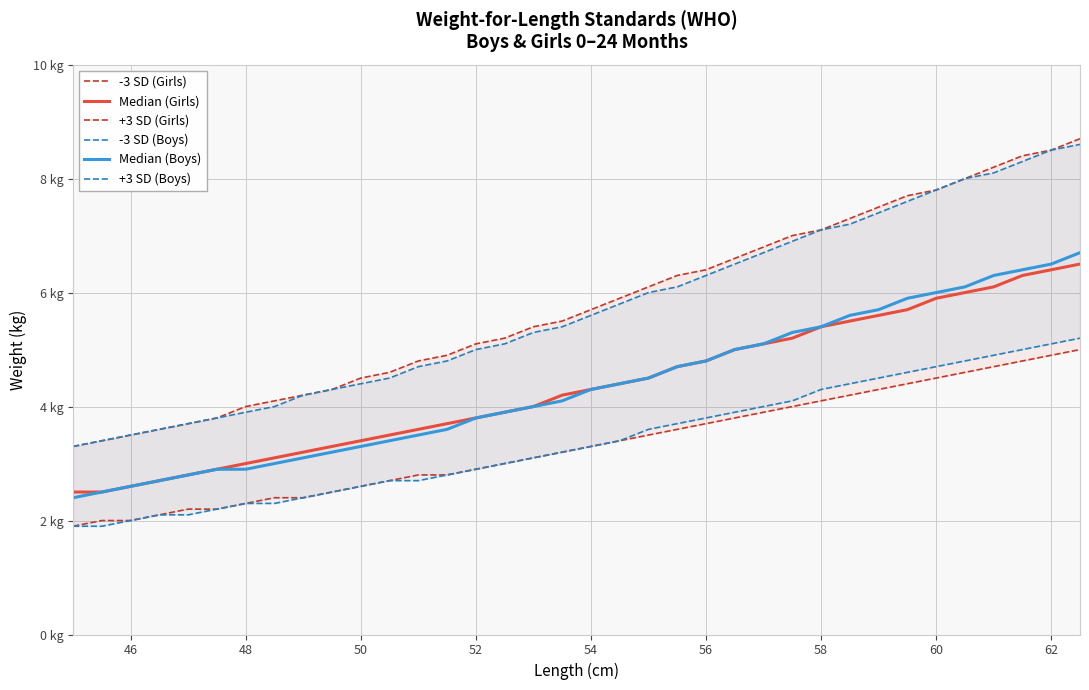

Reading left to right, what are all the values shown in this chart?

-3 SD (Girls): 1.9	2.0	2.0	2.1	2.2	2.2	2.3	2.4	2.4	2.5	2.6	2.7	2.8	2.8	2.9	3.0	3.1	3.2	3.3	3.4	3.5	3.6	3.7	3.8	3.9	4.0	4.1	4.2	4.3	4.4	4.5	4.6	4.7	4.8	4.9	5.0
Median (Girls): 2.5	2.5	2.6	2.7	2.8	2.9	3.0	3.1	3.2	3.3	3.4	3.5	3.6	3.7	3.8	3.9	4.0	4.2	4.3	4.4	4.5	4.7	4.8	5.0	5.1	5.2	5.4	5.5	5.6	5.7	5.9	6.0	6.1	6.3	6.4	6.5
+3 SD (Girls): 3.3	3.4	3.5	3.6	3.7	3.8	4.0	4.1	4.2	4.3	4.5	4.6	4.8	4.9	5.1	5.2	5.4	5.5	5.7	5.9	6.1	6.3	6.4	6.6	6.8	7.0	7.1	7.3	7.5	7.7	7.8	8.0	8.2	8.4	8.5	8.7
-3 SD (Boys): 1.9	1.9	2.0	2.1	2.1	2.2	2.3	2.3	2.4	2.5	2.6	2.7	2.7	2.8	2.9	3.0	3.1	3.2	3.3	3.4	3.6	3.7	3.8	3.9	4.0	4.1	4.3	4.4	4.5	4.6	4.7	4.8	4.9	5.0	5.1	5.2
Median (Boys): 2.4	2.5	2.6	2.7	2.8	2.9	2.9	3.0	3.1	3.2	3.3	3.4	3.5	3.6	3.8	3.9	4.0	4.1	4.3	4.4	4.5	4.7	4.8	5.0	5.1	5.3	5.4	5.6	5.7	5.9	6.0	6.1	6.3	6.4	6.5	6.7
+3 SD (Boys): 3.3	3.4	3.5	3.6	3.7	3.8	3.9	4.0	4.2	4.3	4.4	4.5	4.7	4.8	5.0	5.1	5.3	5.4	5.6	5.8	6.0	6.1	6.3	6.5	6.7	6.9	7.1	7.2	7.4	7.6	7.8	8.0	8.1	8.3	8.5	8.6